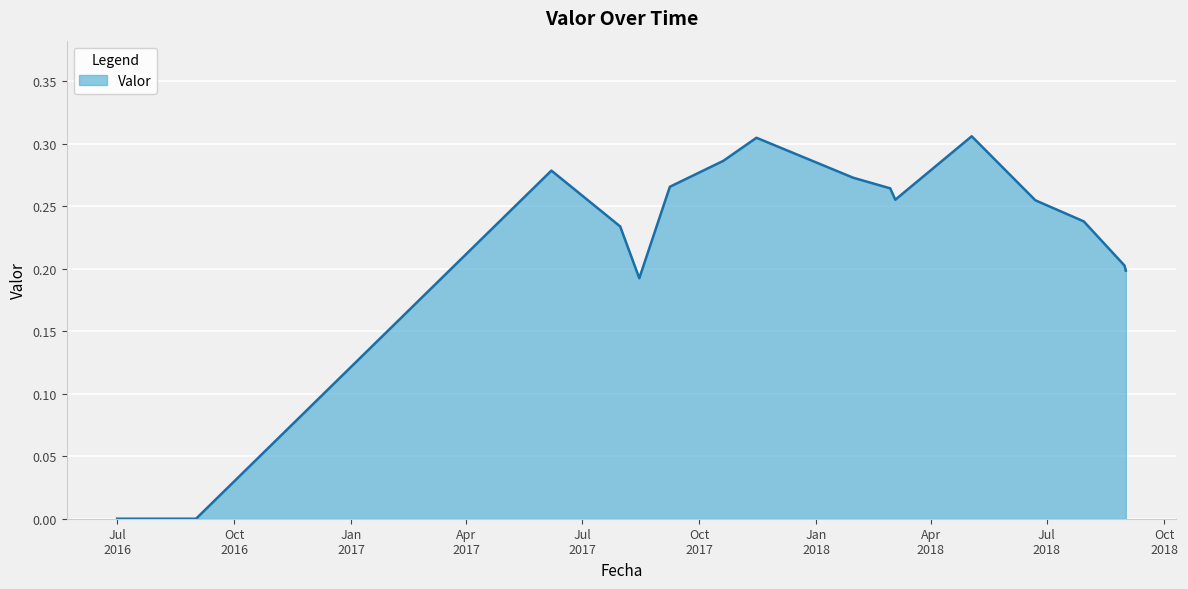

List the labels in order of value, largest first.

2018-05-03, 2017-11-15, 2017-10-20, 2017-06-07, 2018-01-30, 2017-09-08, 2018-02-28, 2018-03-04, 2018-06-22, 2018-07-30, 2017-07-31, 2018-08-31, 2018-09-01, 2017-08-15, 2016-07-01, 2016-08-01, 2016-09-01